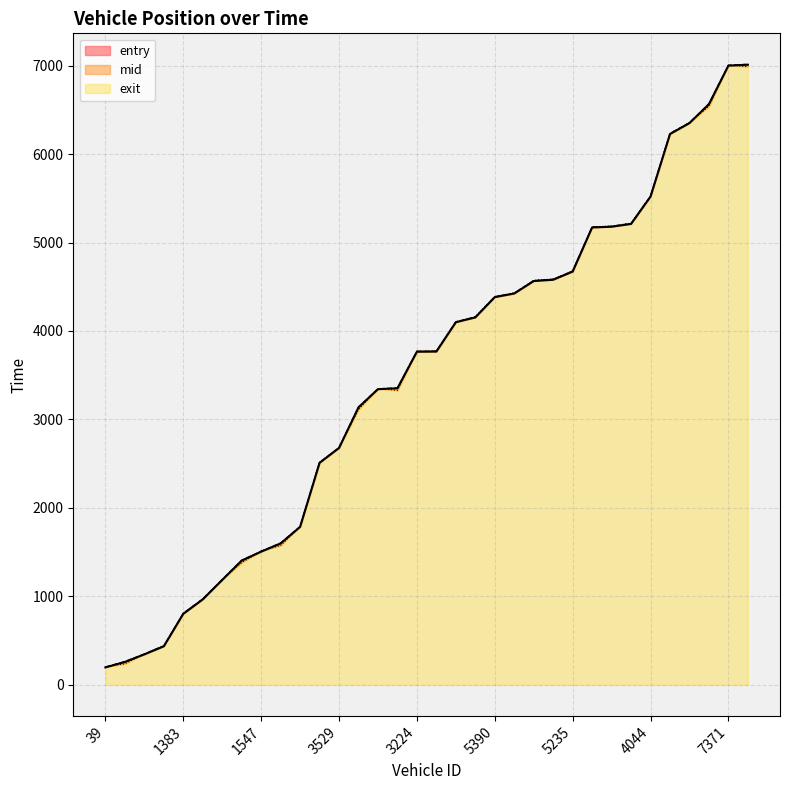

Between 2036 and 5390, which is larger?

5390